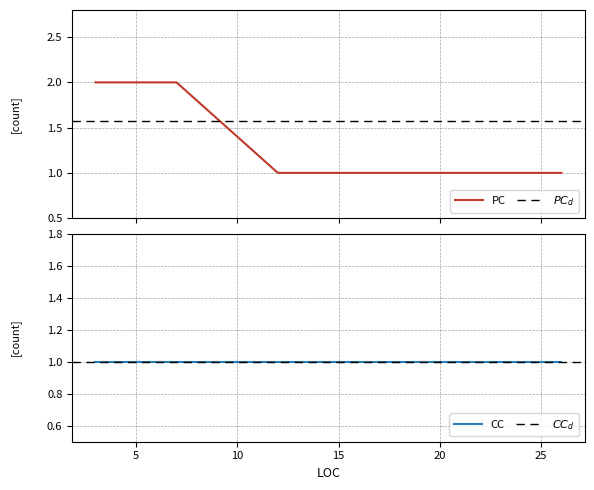

Reading right to left, extract all data points from this chart.

26=1	22=1	12=1	7=2	4=2	3=2	3=2